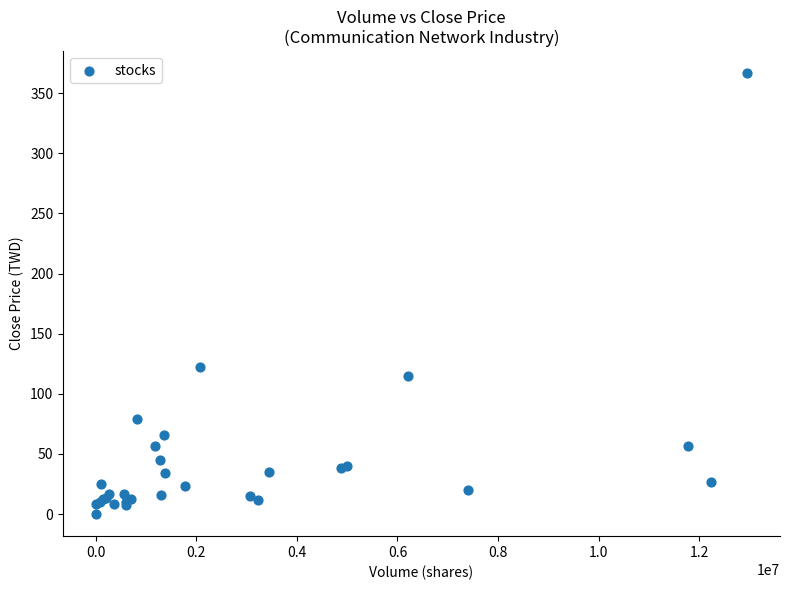

What Y value in the scatter plot is closest to 183?

122.0